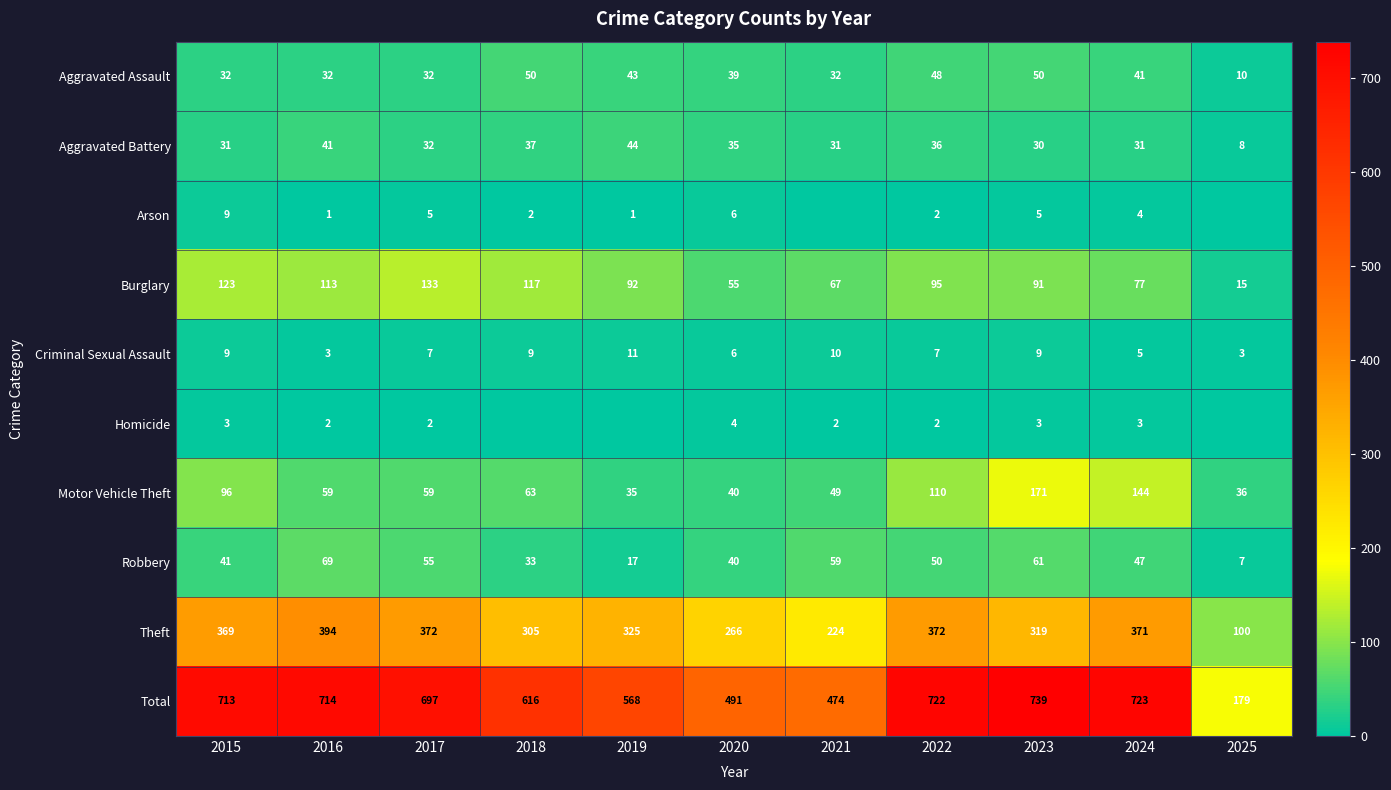

At 2024, list the series in order from smallest to largest.

Homicide, Arson, Criminal Sexual Assault, Aggravated Battery, Aggravated Assault, Robbery, Burglary, Motor Vehicle Theft, Theft, Total